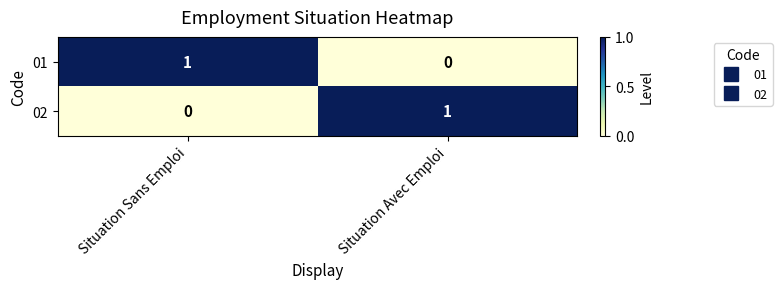

At which label does 01 reach its peak?

Situation Sans Emploi